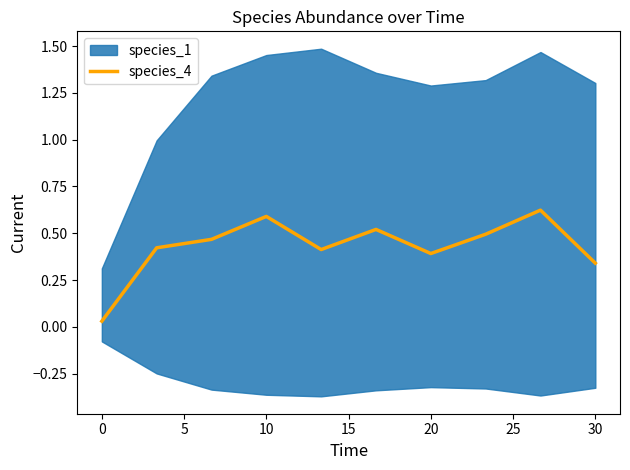

The species_4 series shows 0.4 at 20. True or false?

True